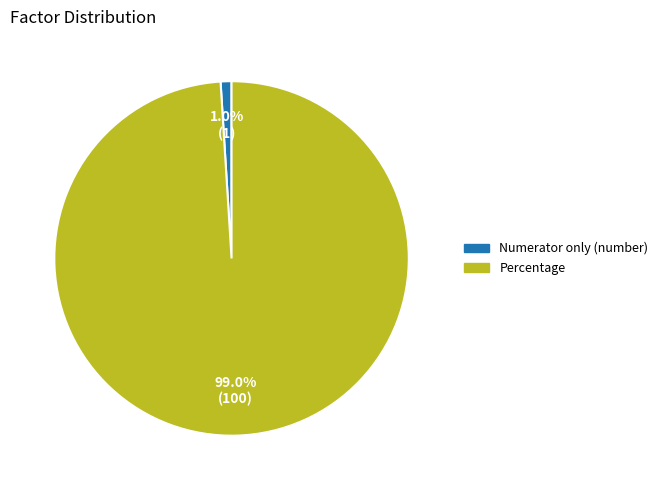

Combined, what portion of the pie is Numerator only (number) and Percentage?

100.0%